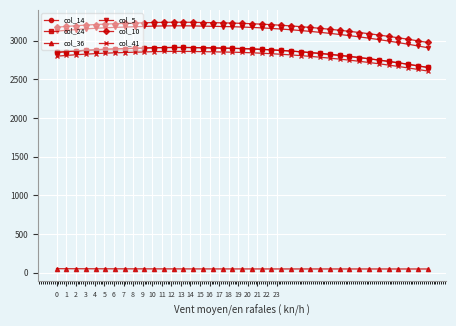

What is the smallest value displayed?

49.7